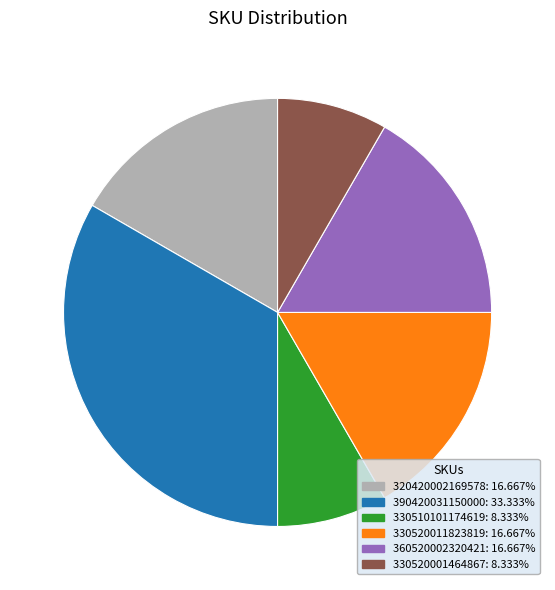

What is the largest slice in the pie chart?

390420031150000